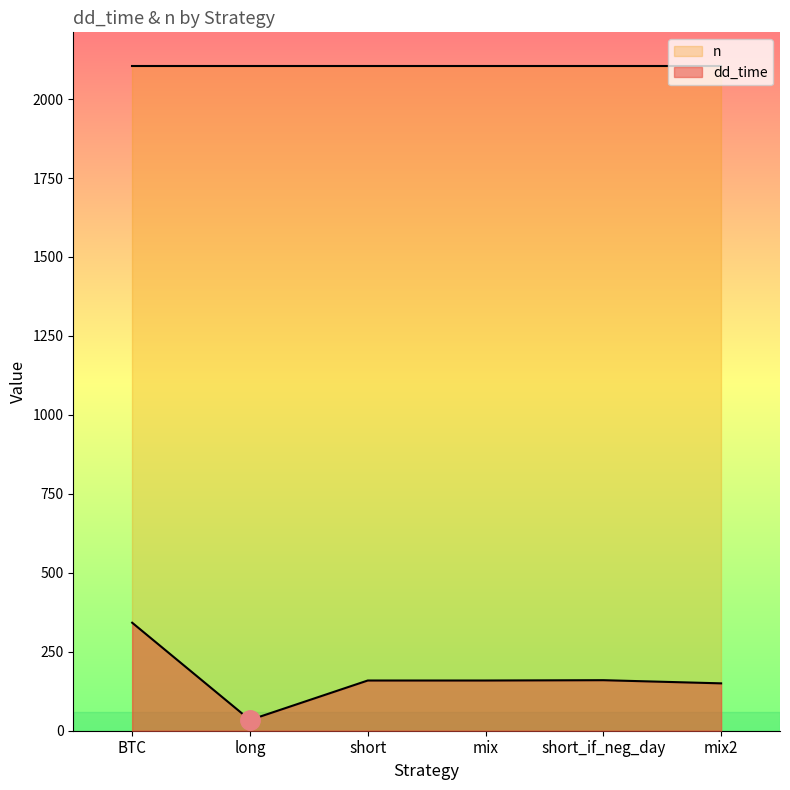

Rank the categories by value from highest to lowest.

BTC, short_if_neg_day, short, mix, mix2, long